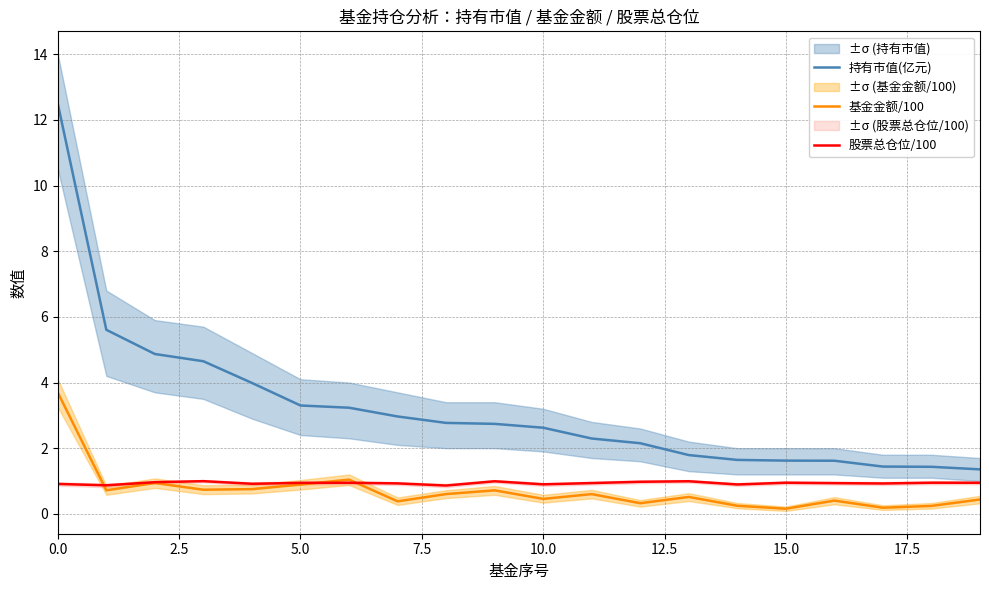

True or false: 持有市值(亿元) and 股票总仓位/100 cross at least once.

False